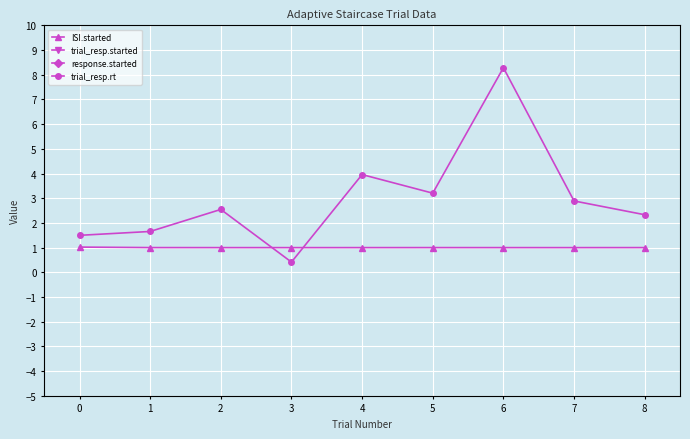

True or false: trial_resp.started has a value of 29.8 at 7.

False